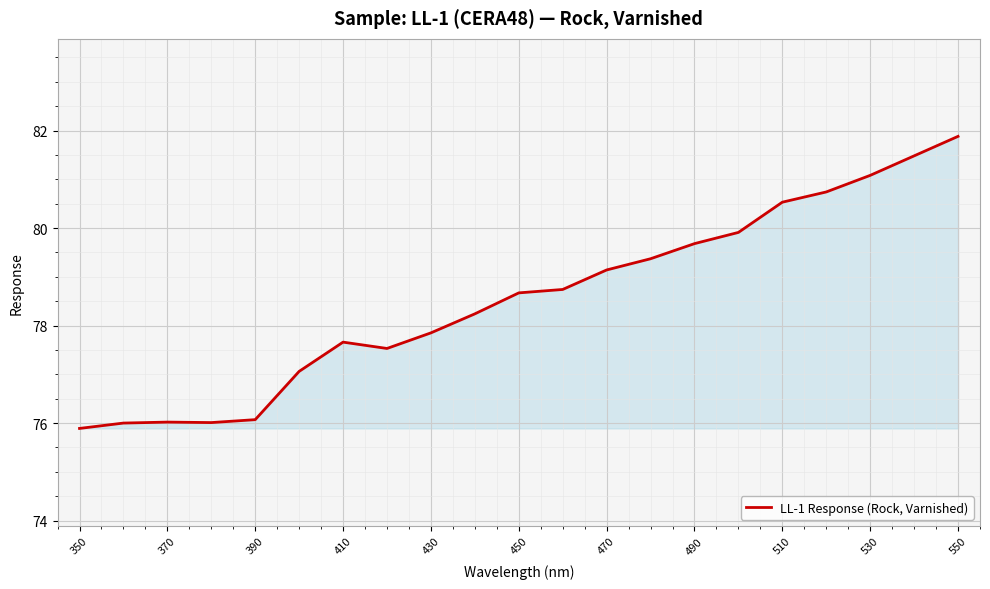

What is the greatest value displayed?

81.9